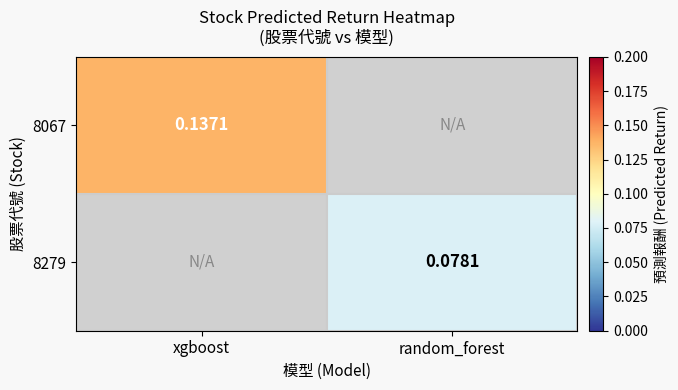

Which label corresponds to the smallest value in the chart?

random_forest